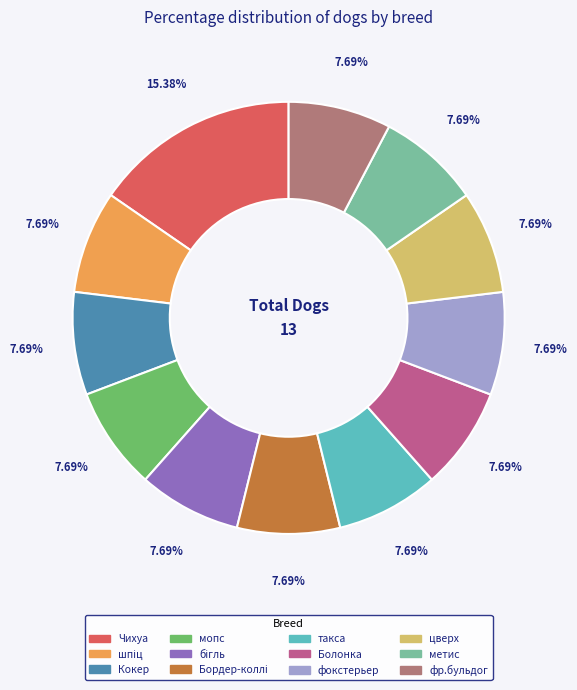

How many slices are in this pie chart?

12